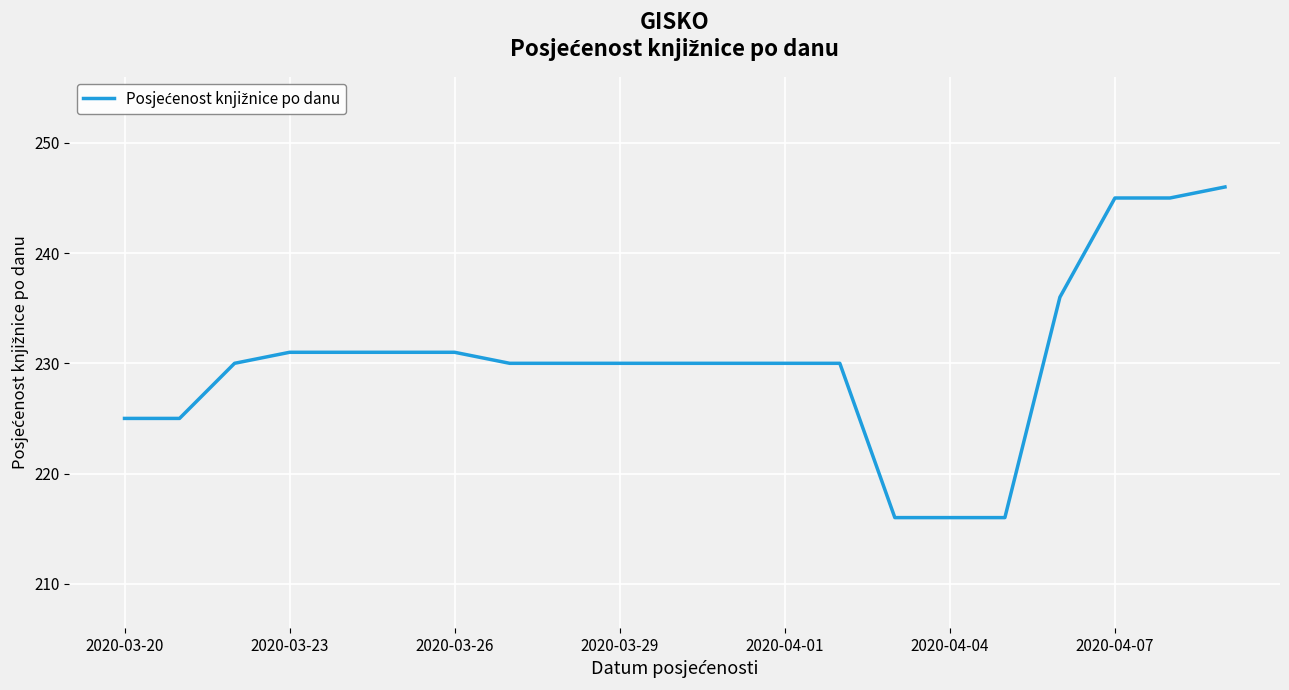

What is the difference between the maximum and minimum values?

30